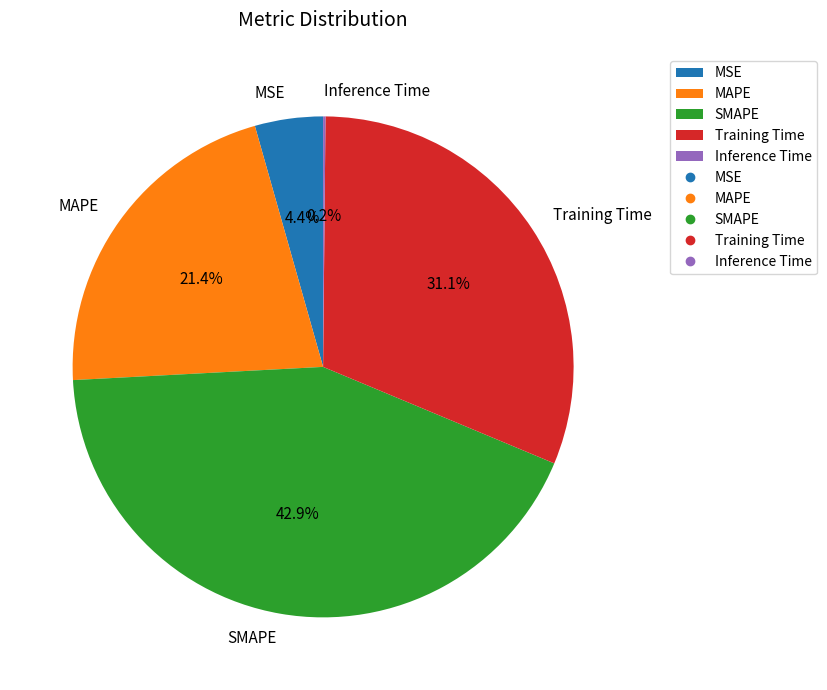

Which has a higher value, Training Time or SMAPE?

SMAPE